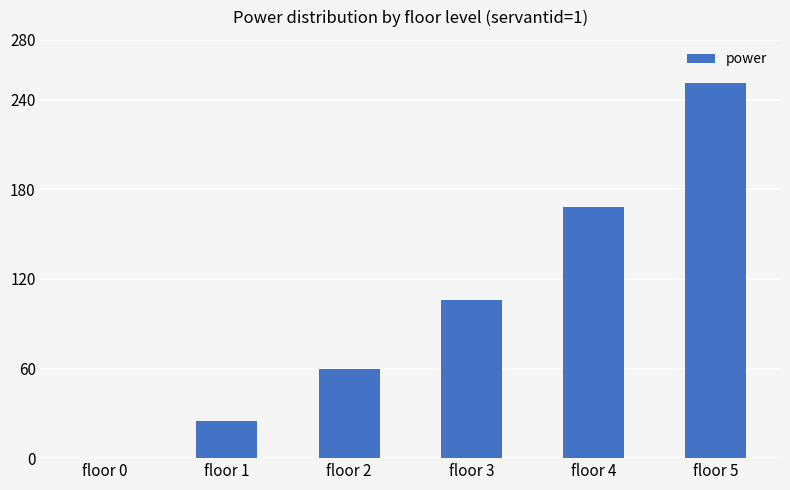

Reading right to left, list all the values displayed in this chart.

251	168	106	60	25	0